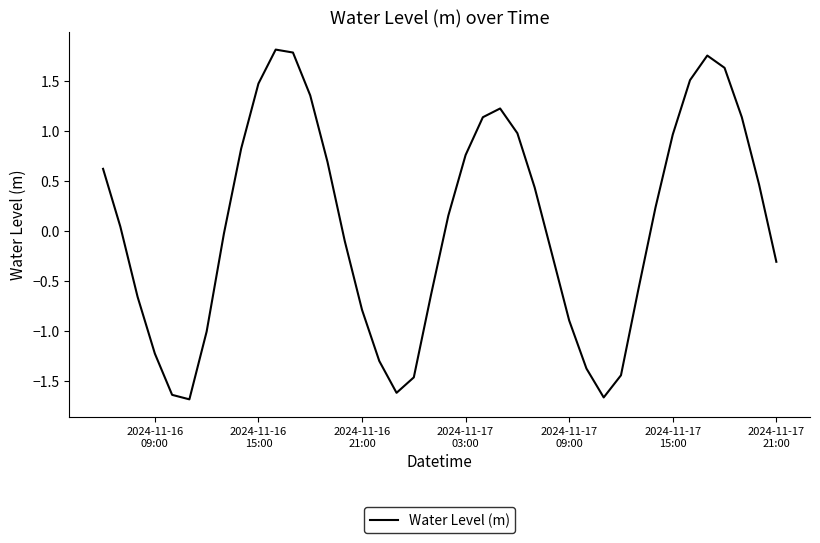

What is the smallest value displayed?

-1.7